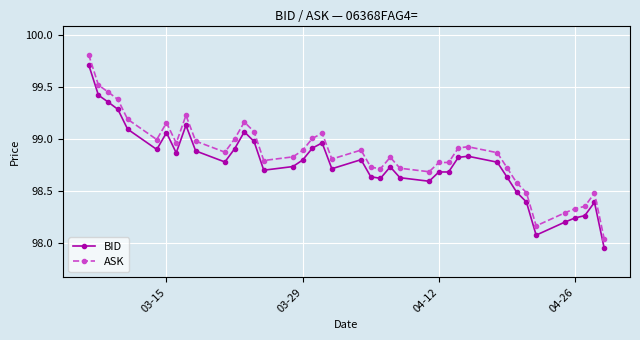

True or false: ASK and BID cross at least once.

False